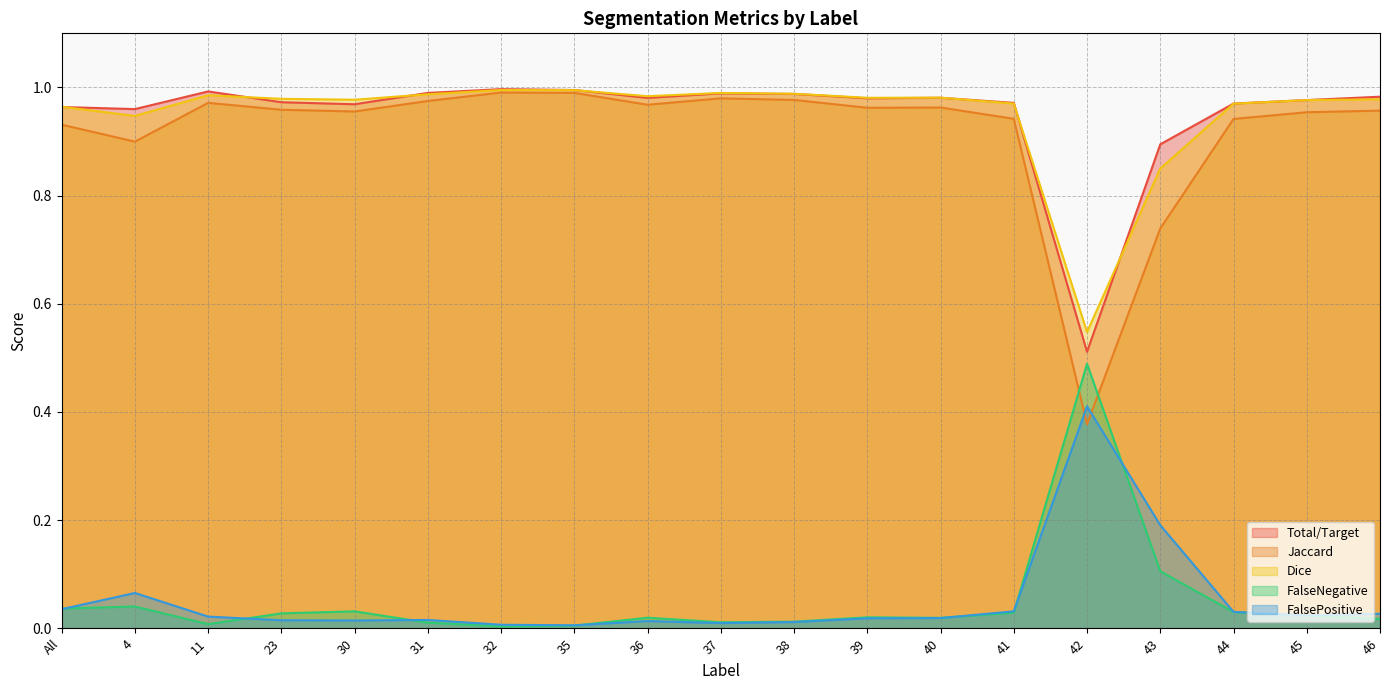

Which label corresponds to the largest value in the chart?

32